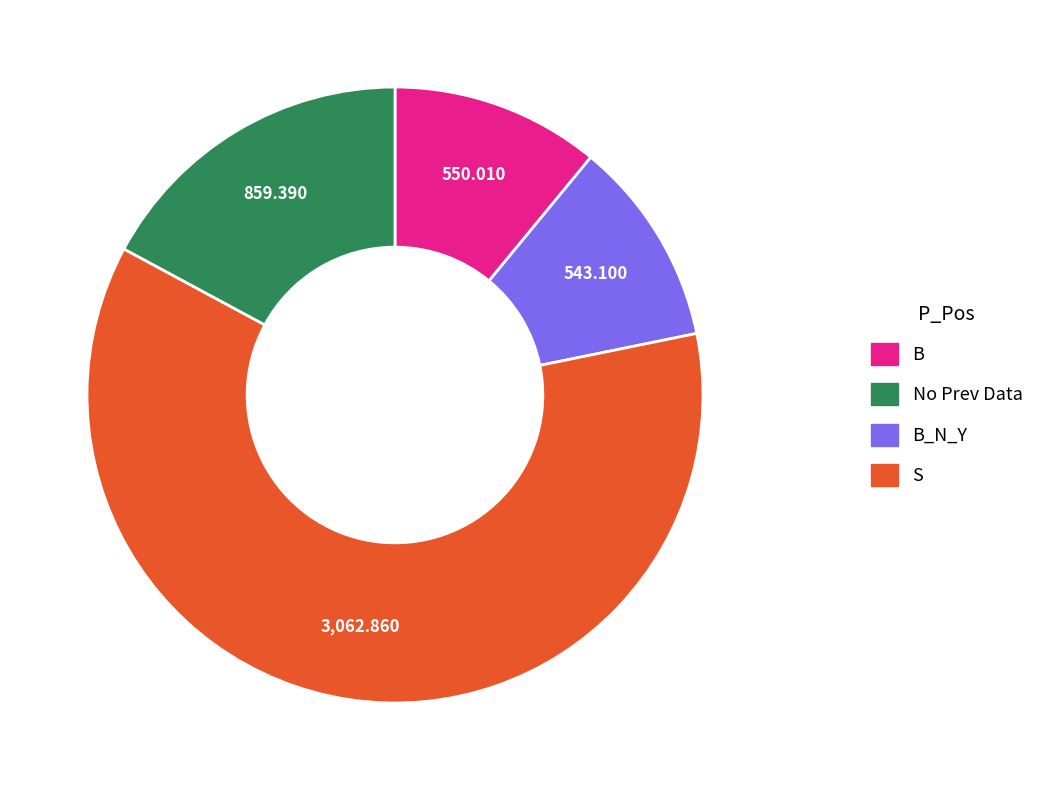

Does any single category account for the majority?

Yes